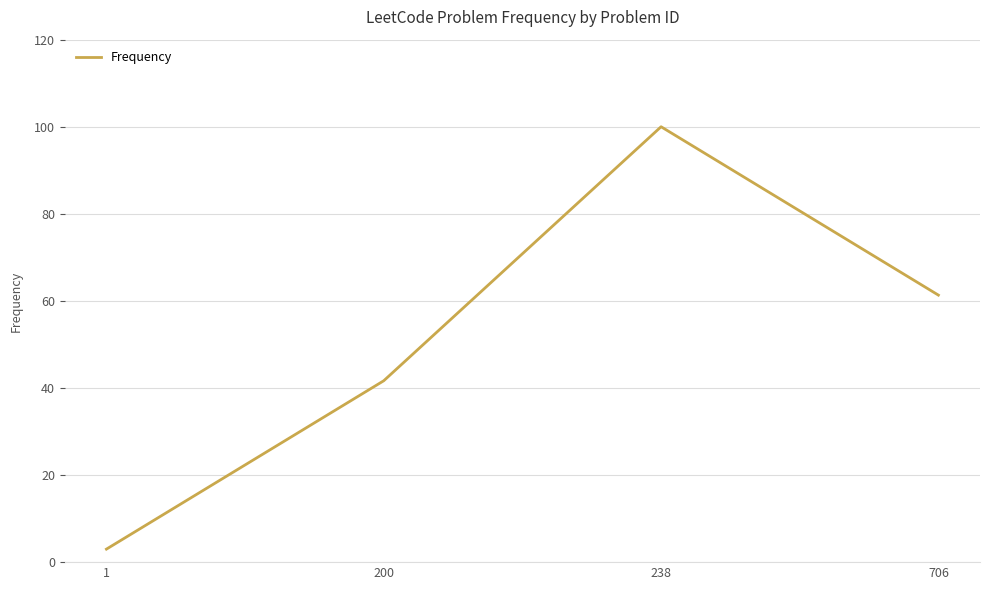

Which has a higher value, 238 or 1?

238